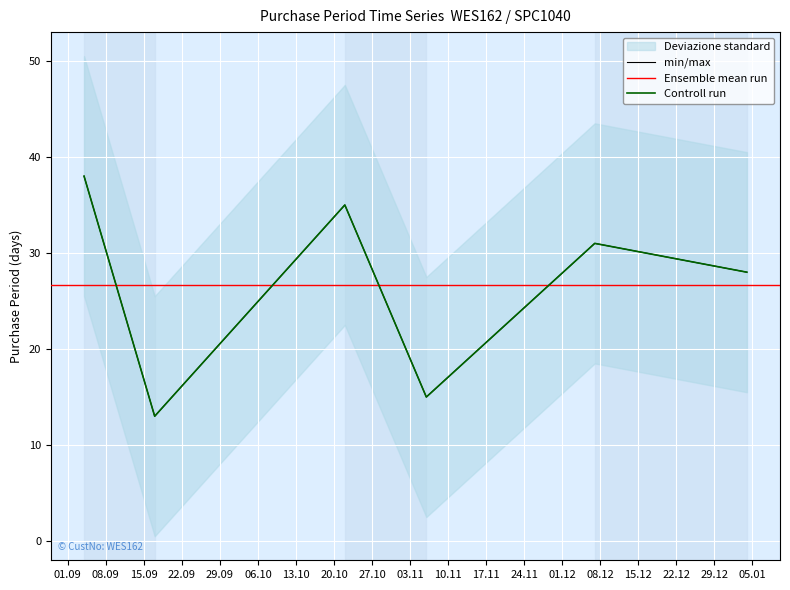

Between 2015-09-17 and 2015-10-22, which is larger?

2015-10-22